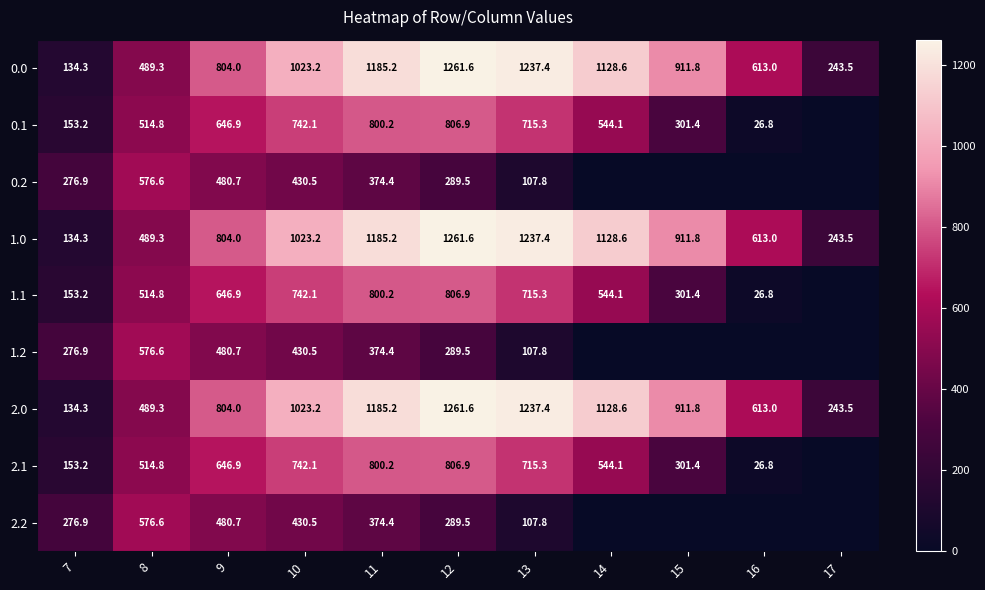

What is the difference between the highest and lowest values at 12?

972.1